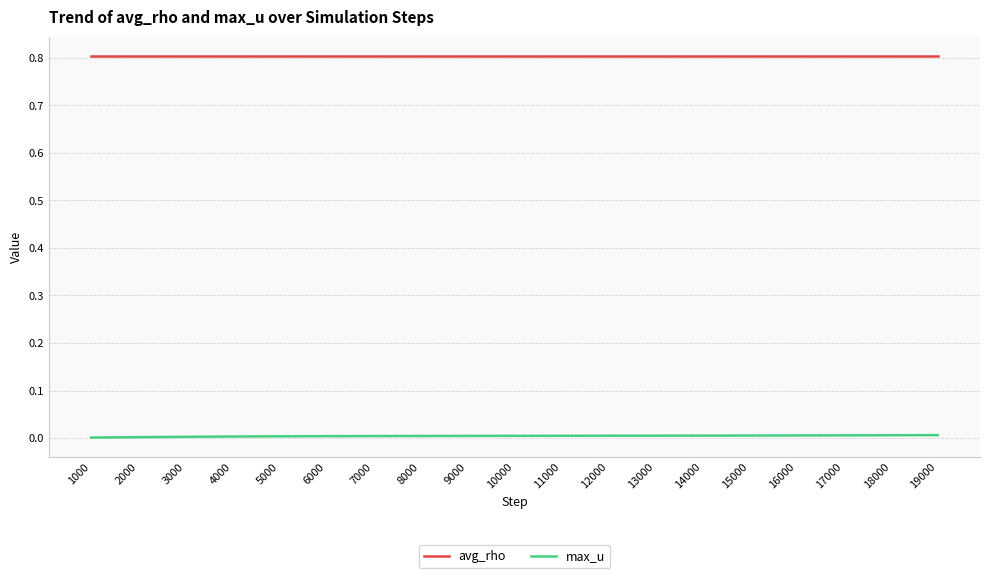

What is the maximum value shown in the chart?

0.8